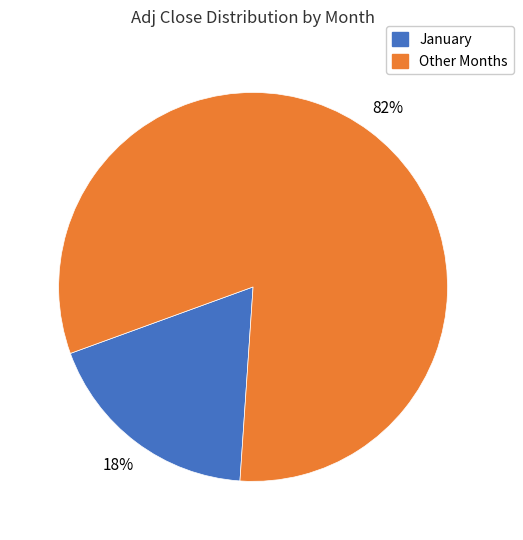

How many slices are in this pie chart?

2